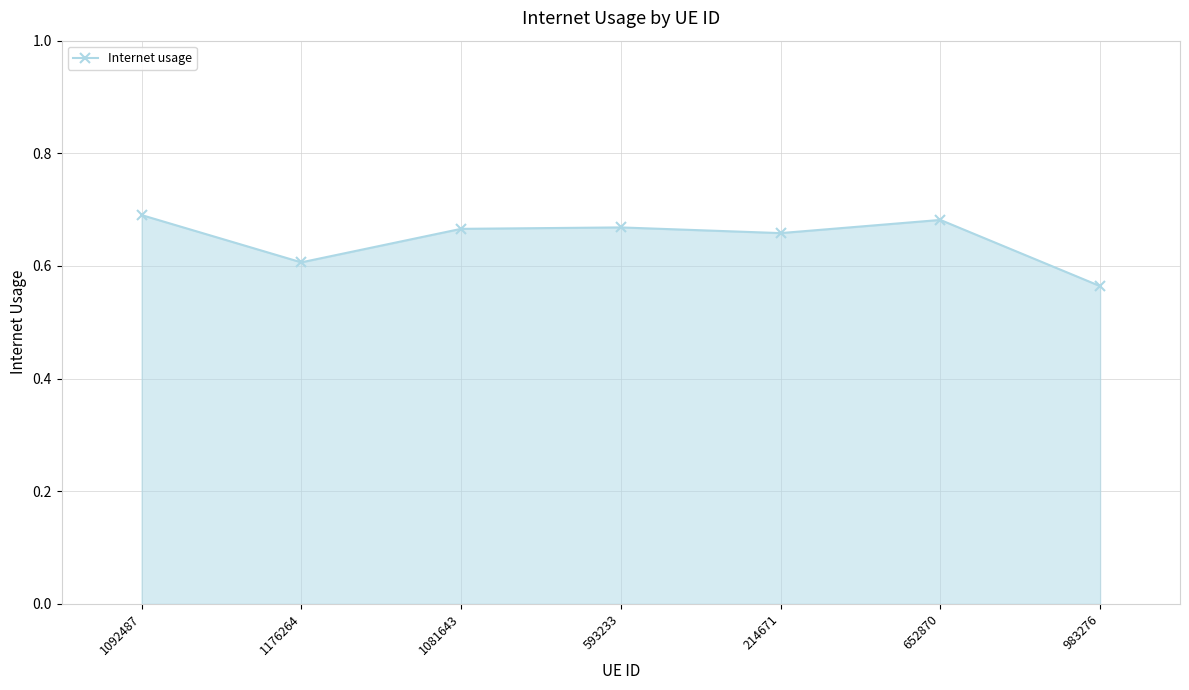

Between 652870 and 214671, which is larger?

652870